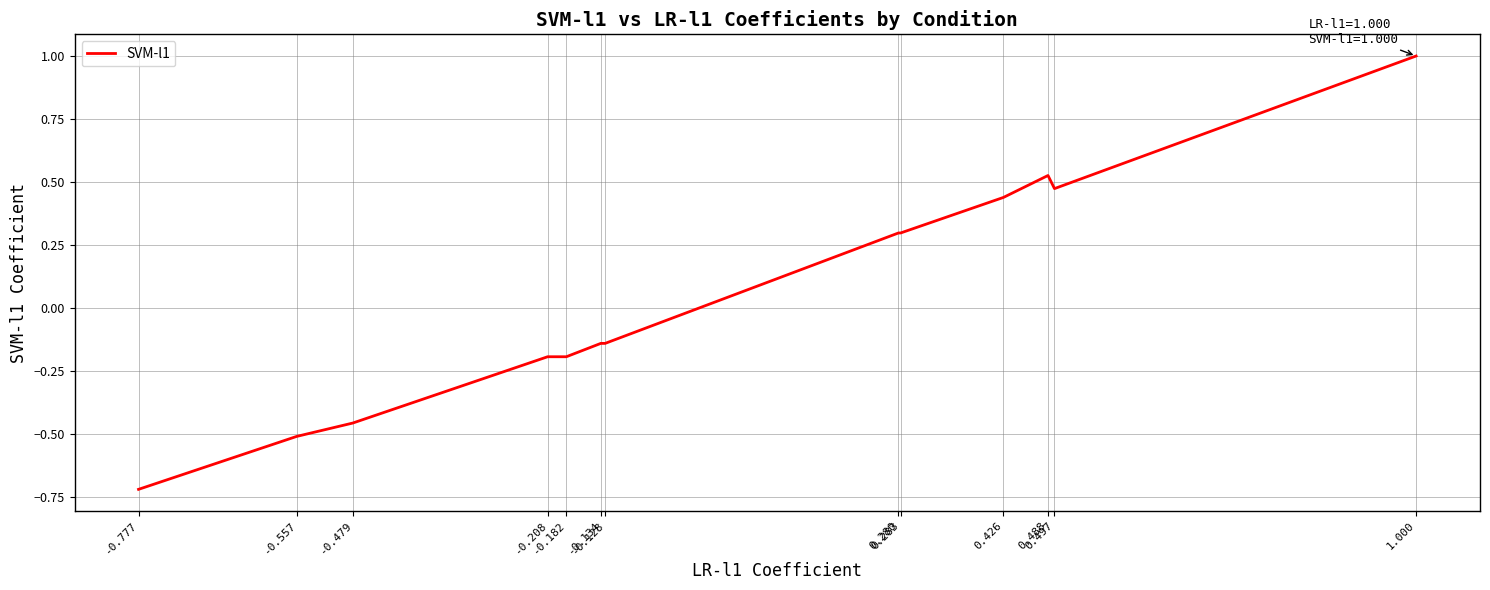

What is the difference between the maximum and minimum values?

1.7